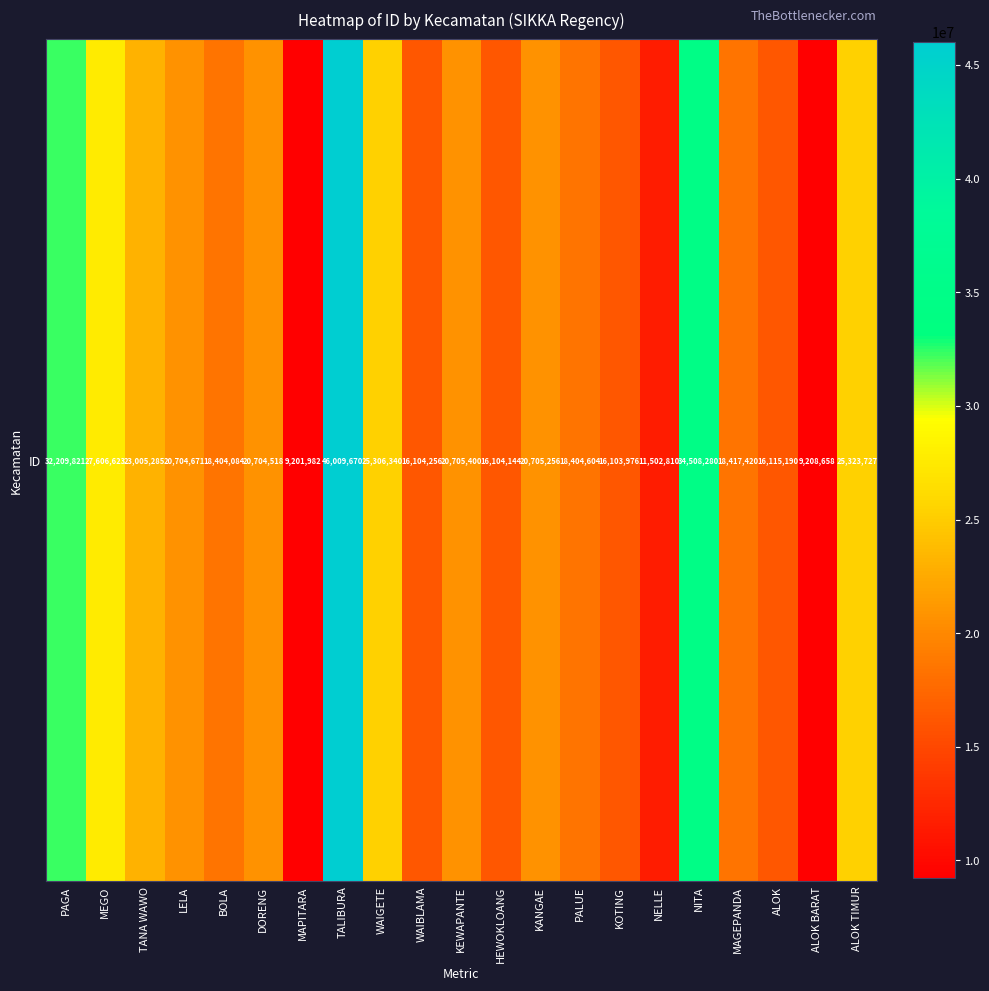

Approximately how many times larger is the value at TANA WAWO compared to TALIBURA?

0.5